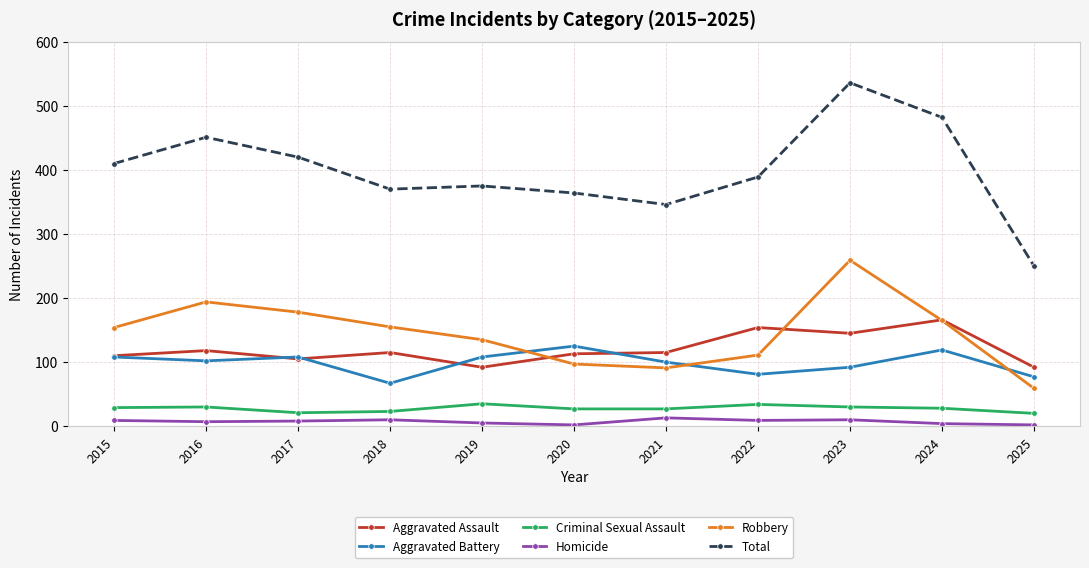

Which series changed the most between 2017 and 2020?

Robbery